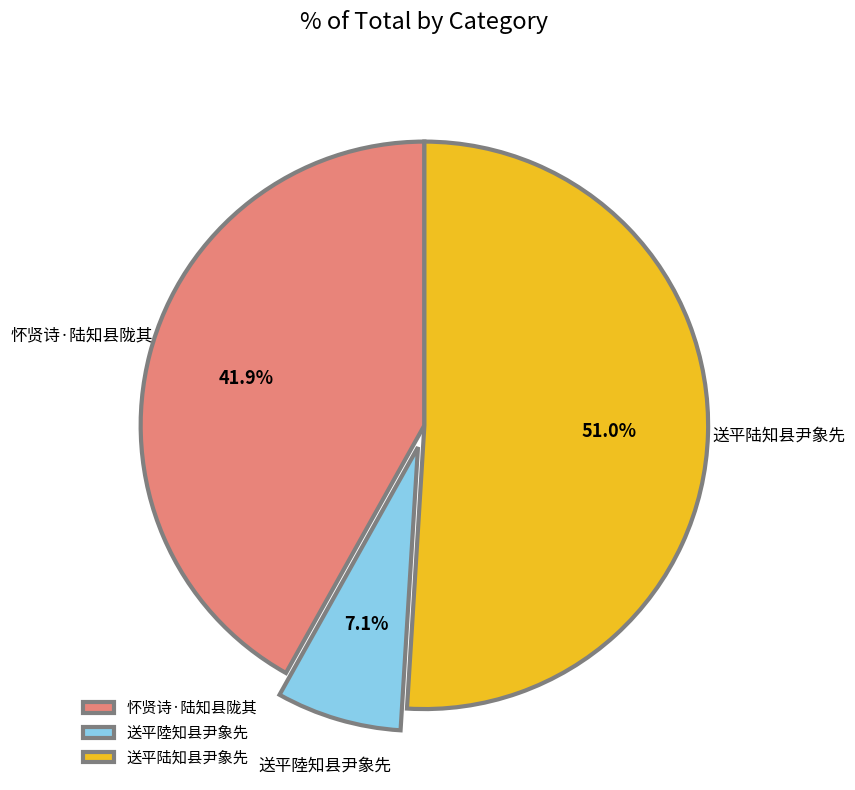

Which has a higher value, 送平陆知县尹象先 or 送平陸知县尹象先?

送平陆知县尹象先